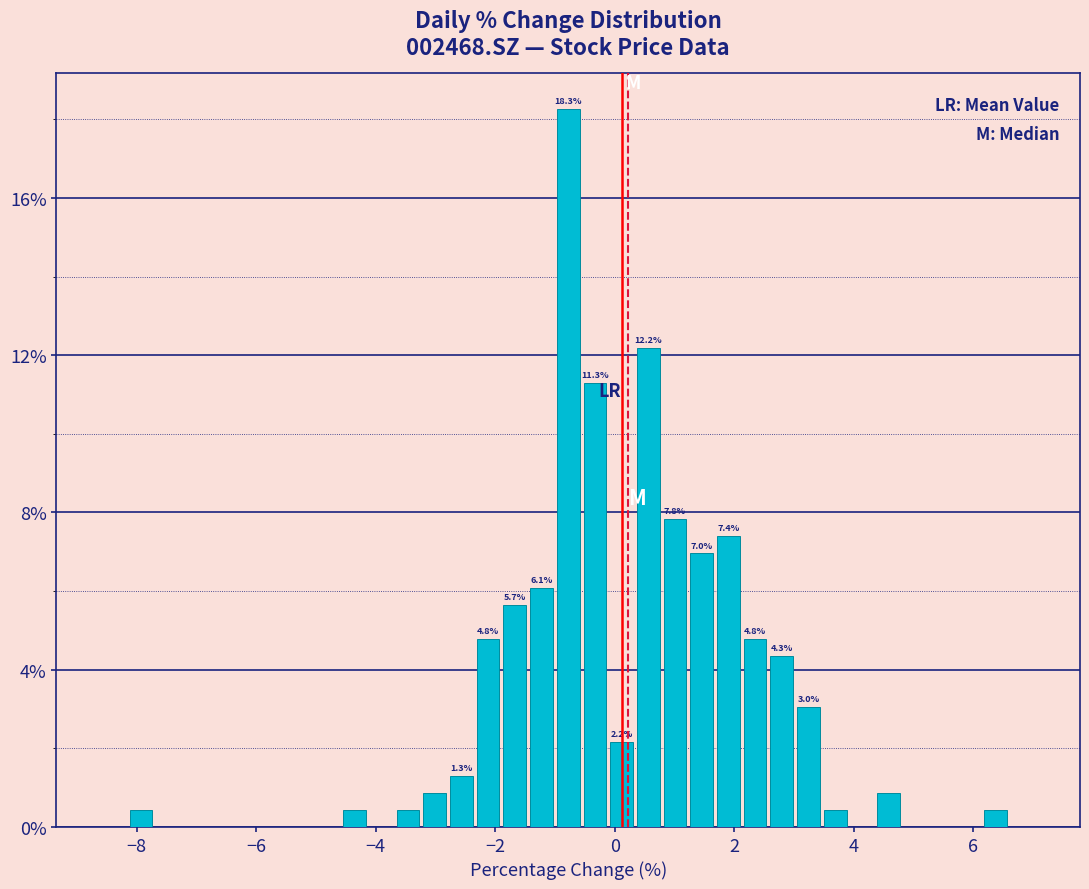

Read against the x-axis, roughly where is the centre of the tallest bar?

-0.8